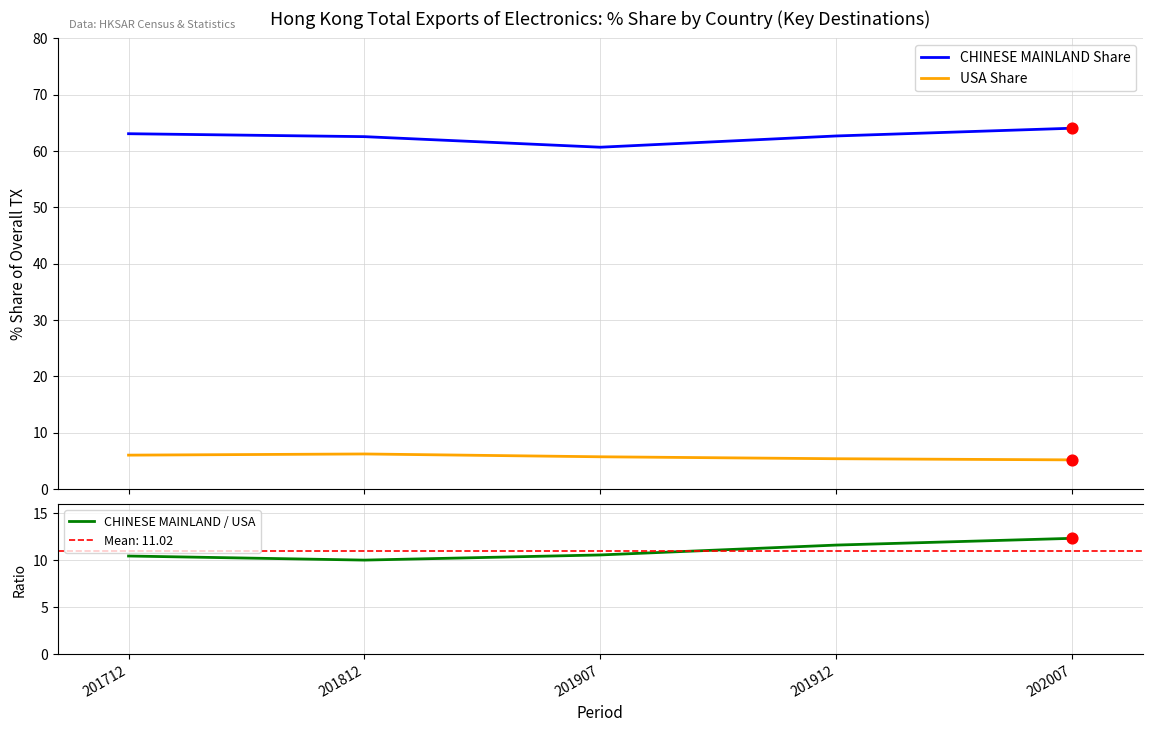

What is the total value across all series at 201812?

78.8